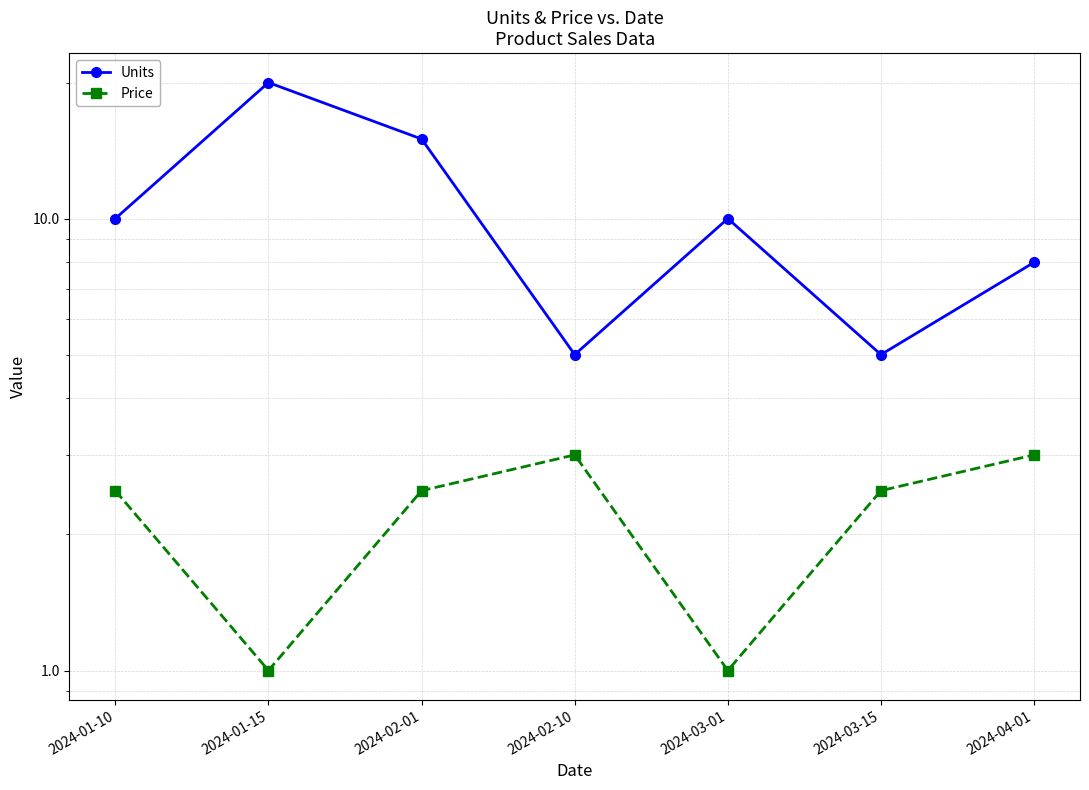

At which category is the sum across all series the highest?

2024-01-15